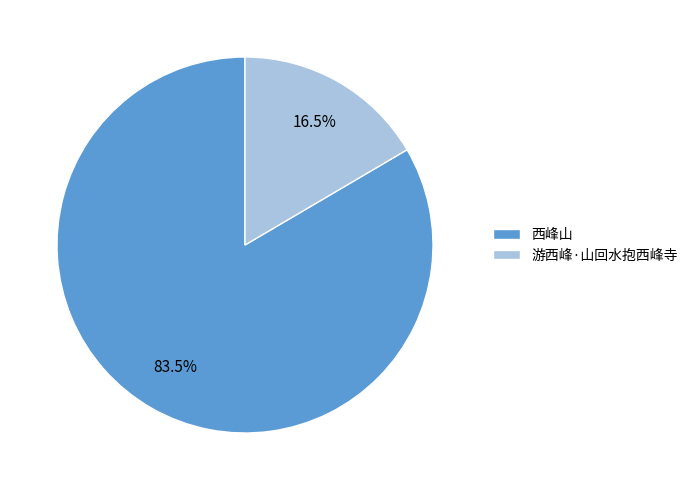

Which category has the smallest portion of the pie?

游西峰·山回水抱西峰寺